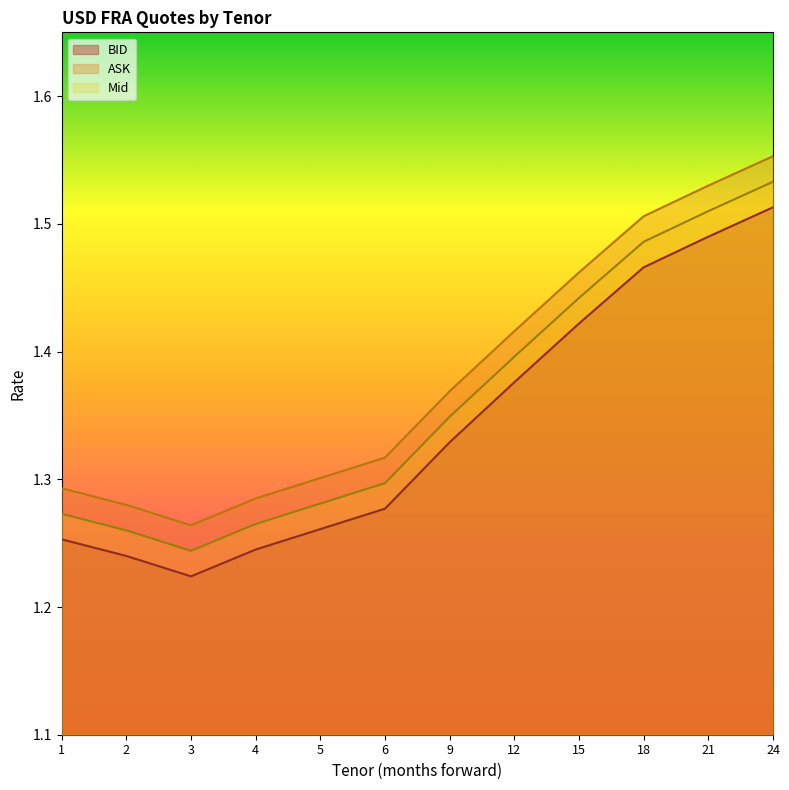

What is the lowest value of the Mid series?

1.2